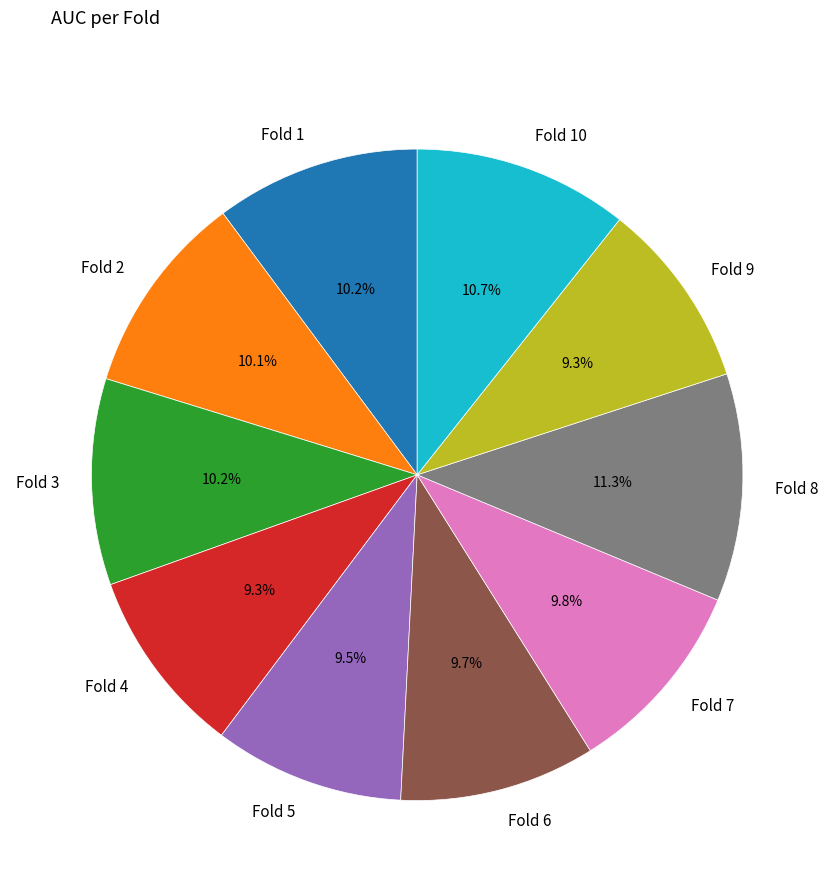

Which slice is the largest?

Fold 8